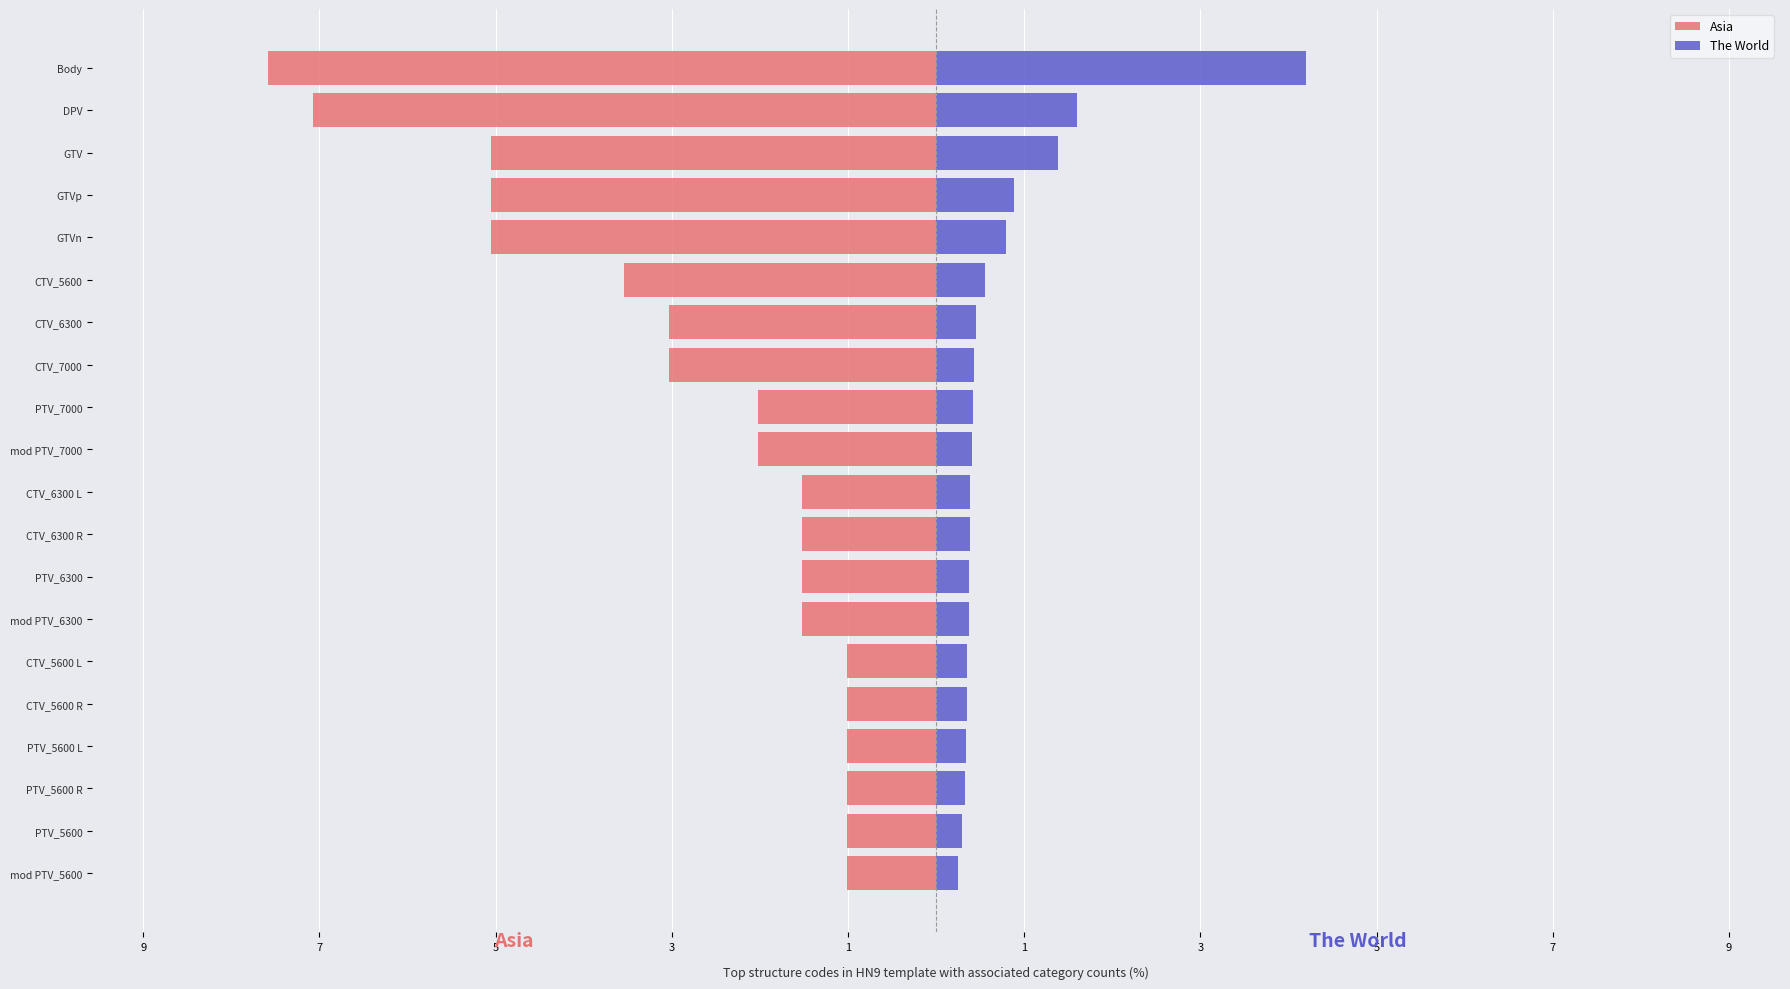

What is the value of the Asia bar at the 11th from the left?

-1.5